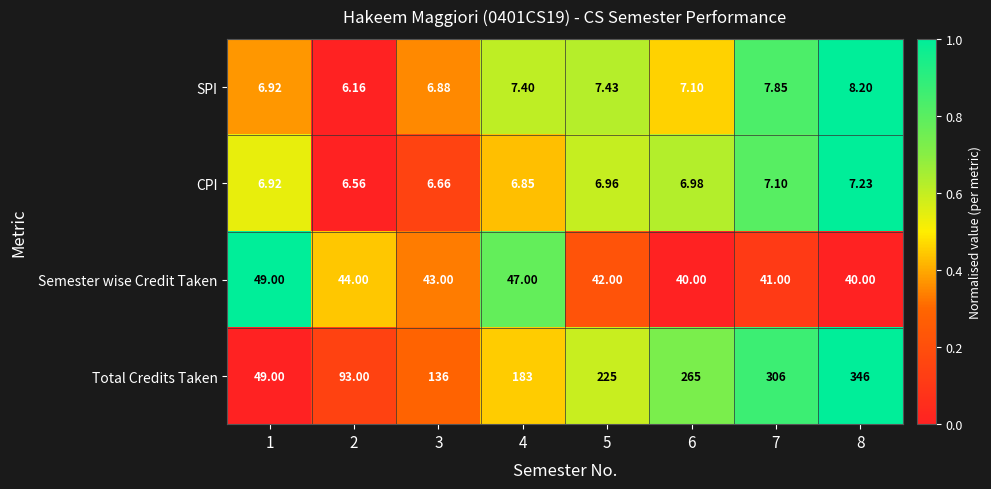

Which series changed the most between 2 and 4?

Total Credits Taken